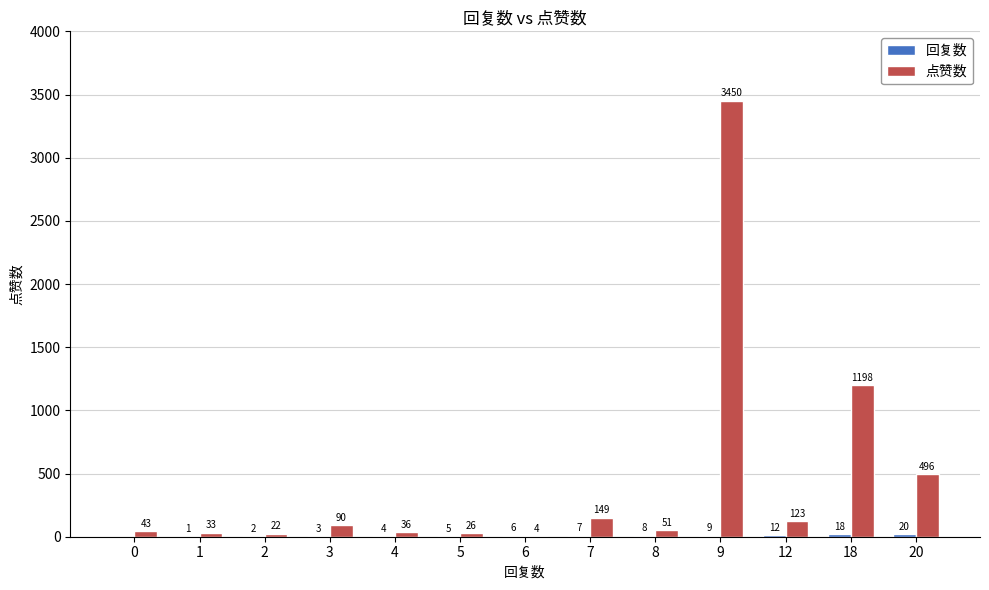

Between 2 and 7, which series saw the biggest shift?

点赞数